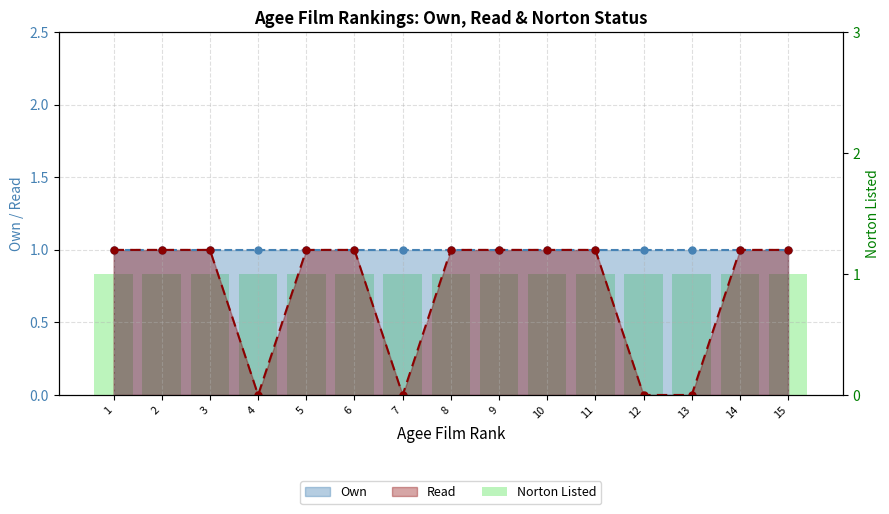

At which label does Norton Listed reach its minimum?

1